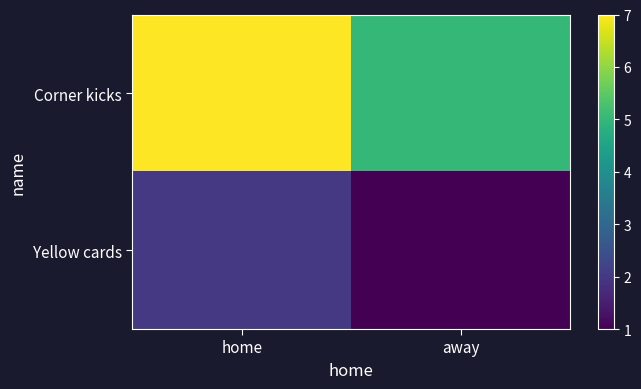

What is the spread (max minus min) of values at home?

5